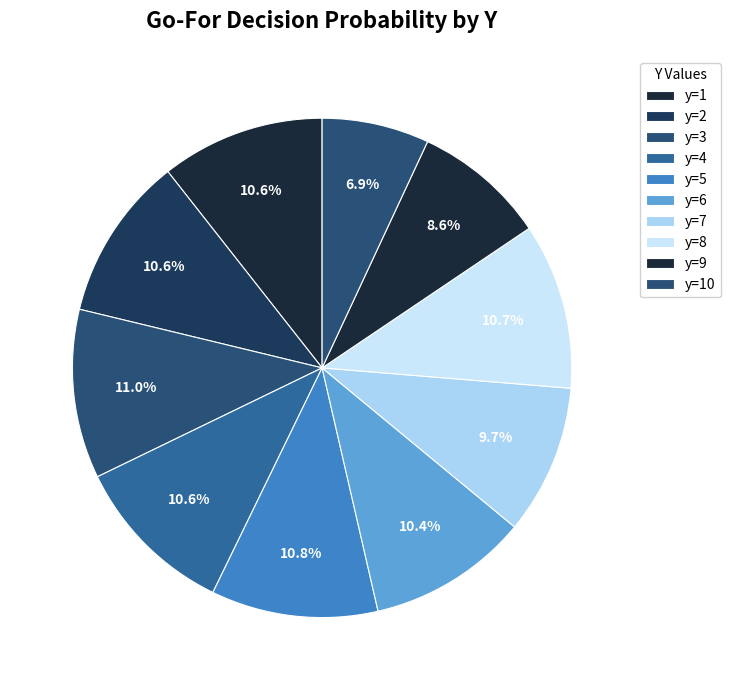

Rank the categories by value from lowest to highest.

y=10, y=9, y=7, y=6, y=1, y=4, y=2, y=8, y=5, y=3